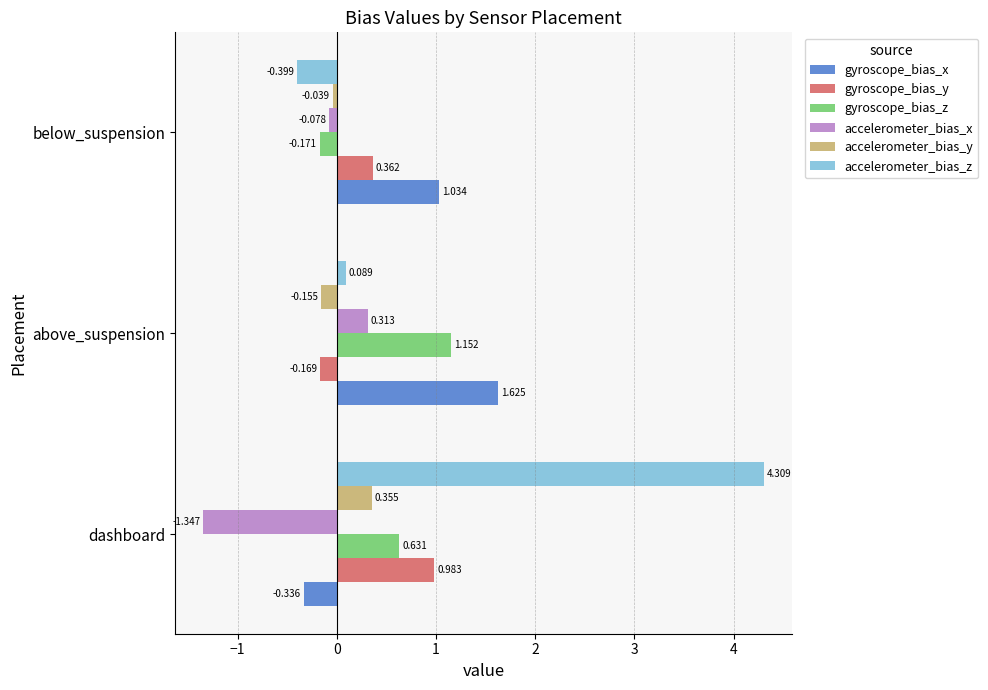

What is the highest value of the accelerometer_bias_z series?

4.3